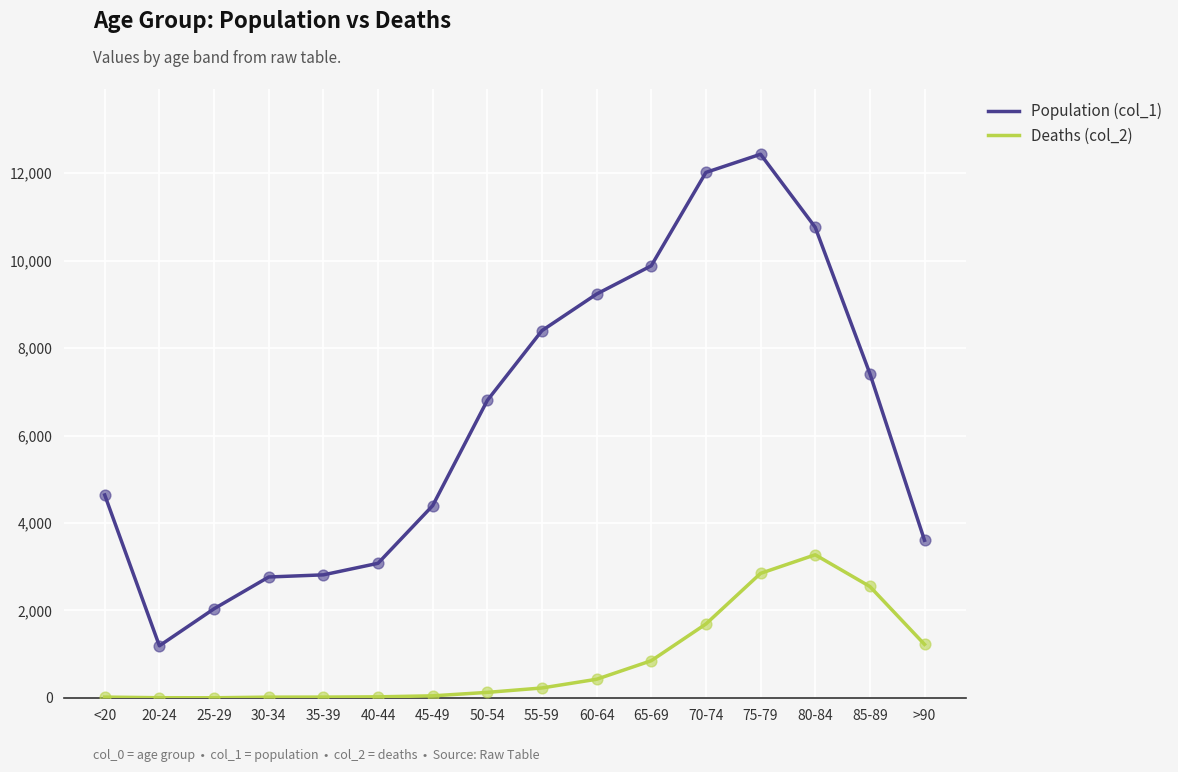

Which series has the largest range (max minus min)?

Population (col_1)